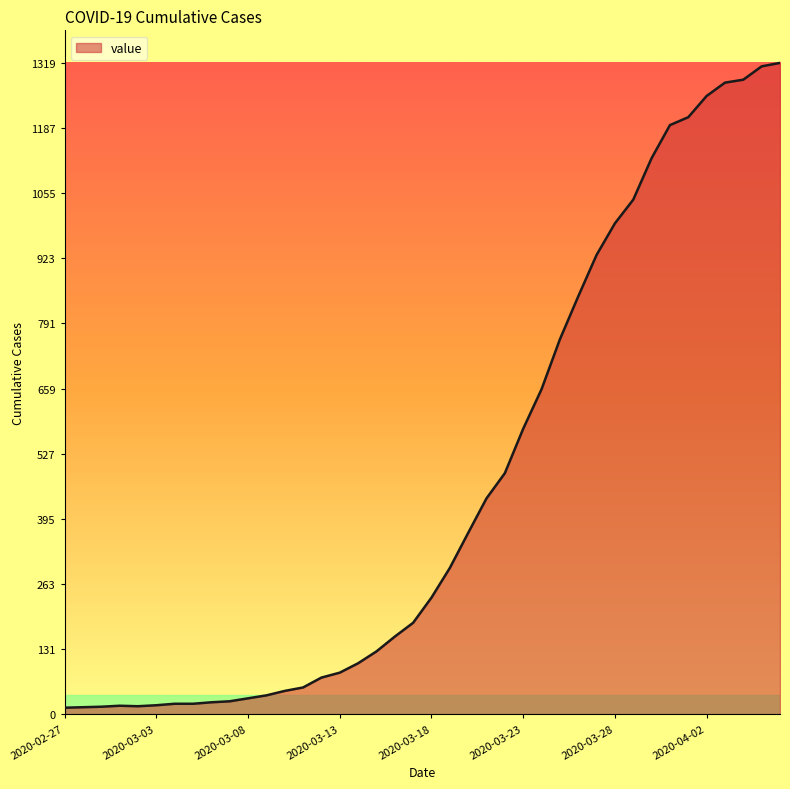

What is the difference between the maximum and minimum values?

1306